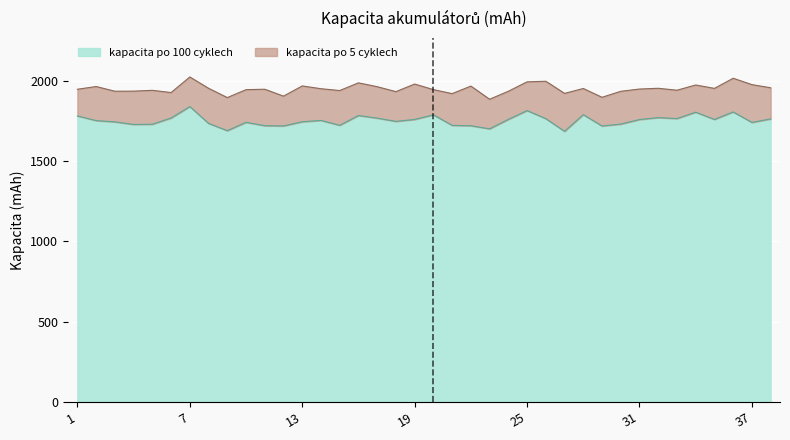

True or false: kapacita po 5 cyklech and kapacita po 100 cyklech intersect in this chart.

False